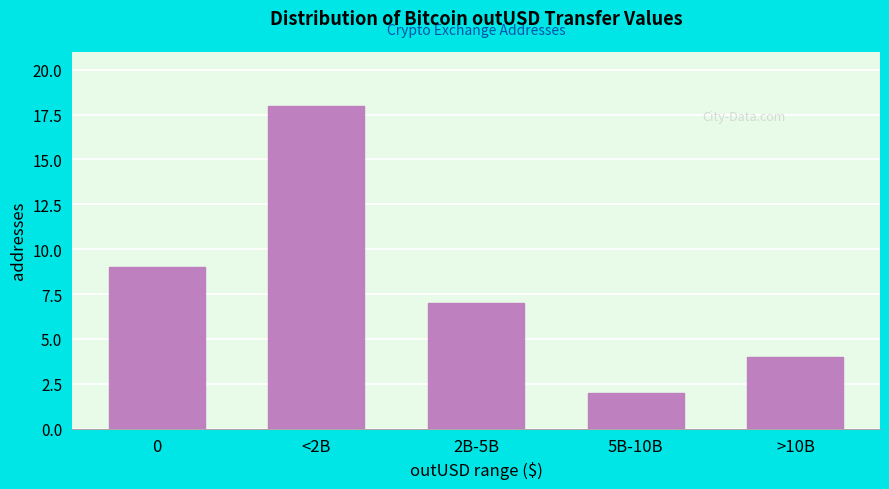

Reading left to right, what are all the values shown in this chart?

0=9	<2B=18	2B-5B=7	5B-10B=2	>10B=4